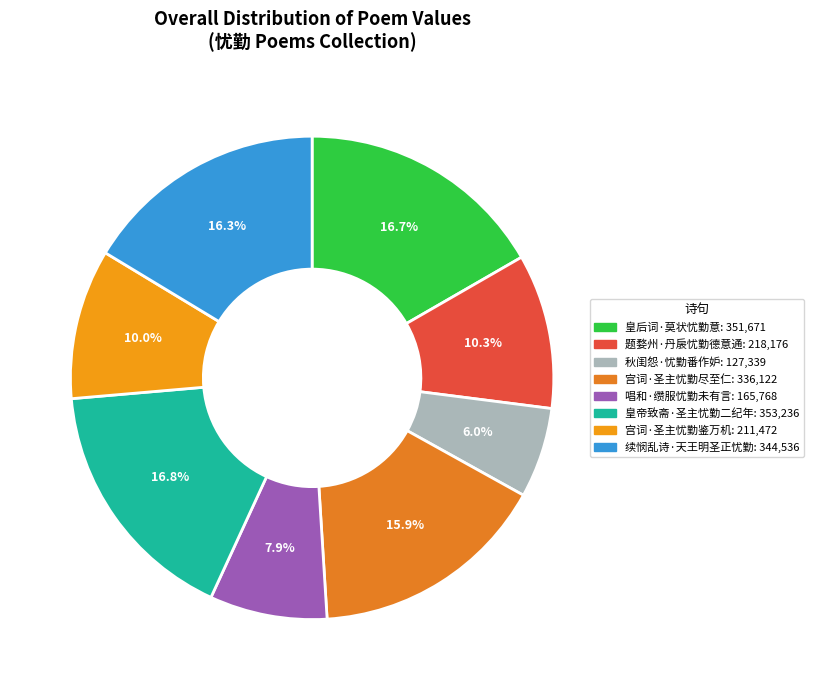

To the nearest percent, what percentage of the pie is 题婺州·丹扆忧勤德意通?

10%